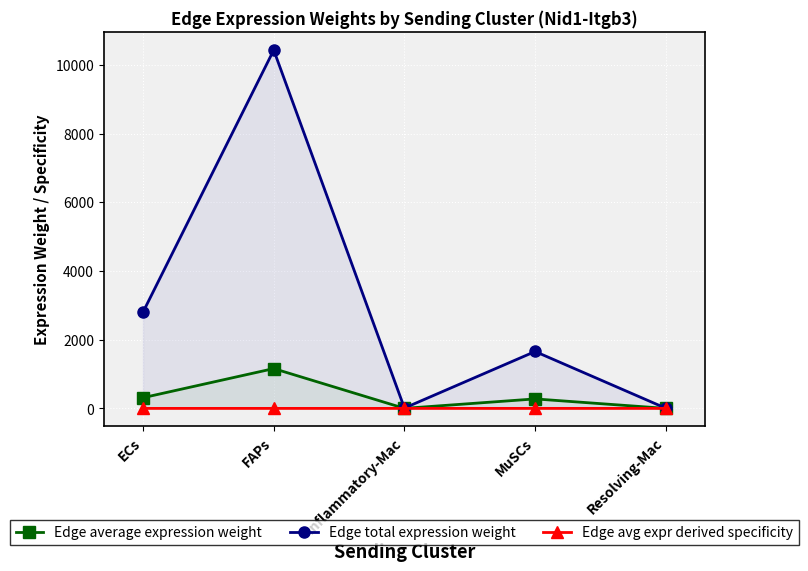

The Edge total expression weight series shows 4.5 at Resolving-Mac. True or false?

True